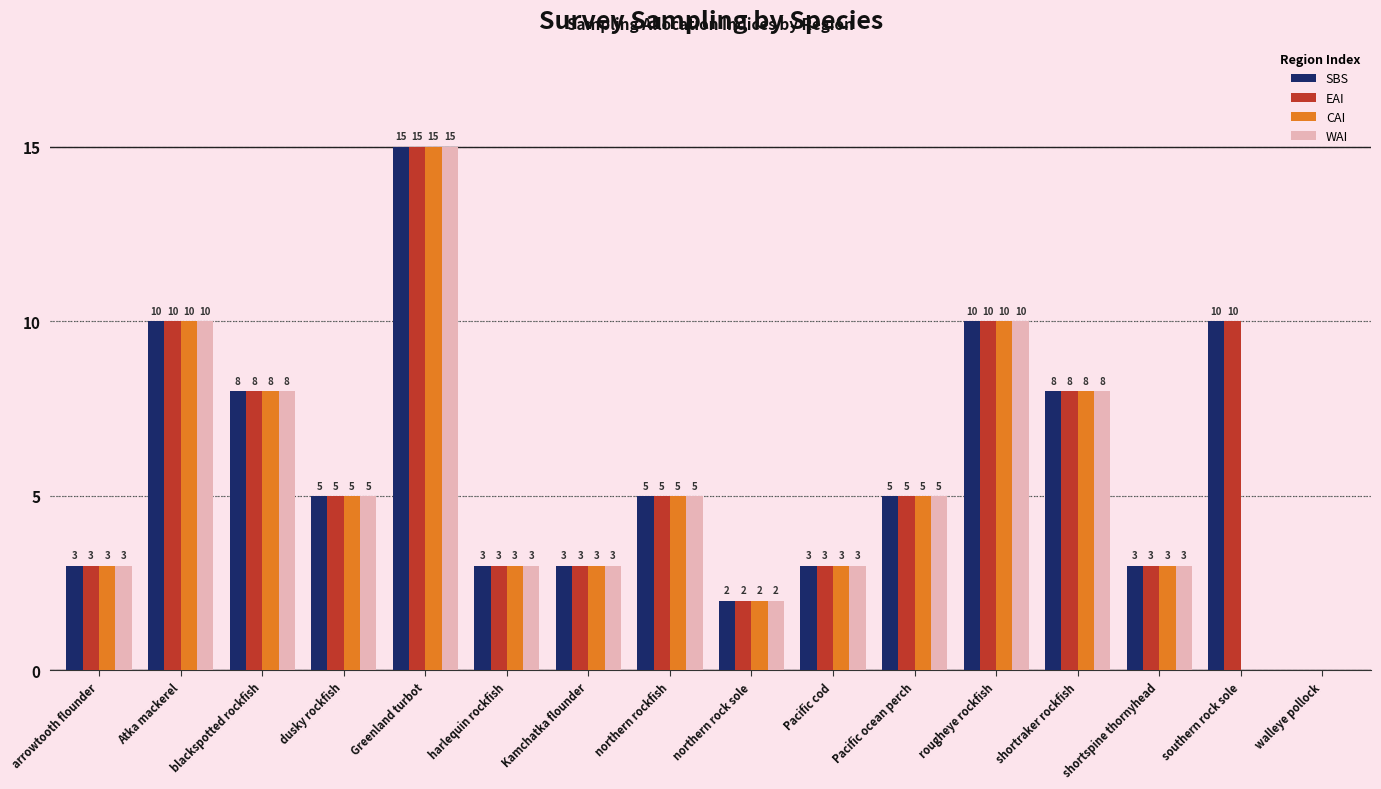

At which label does EAI first exceed 5?

Atka mackerel